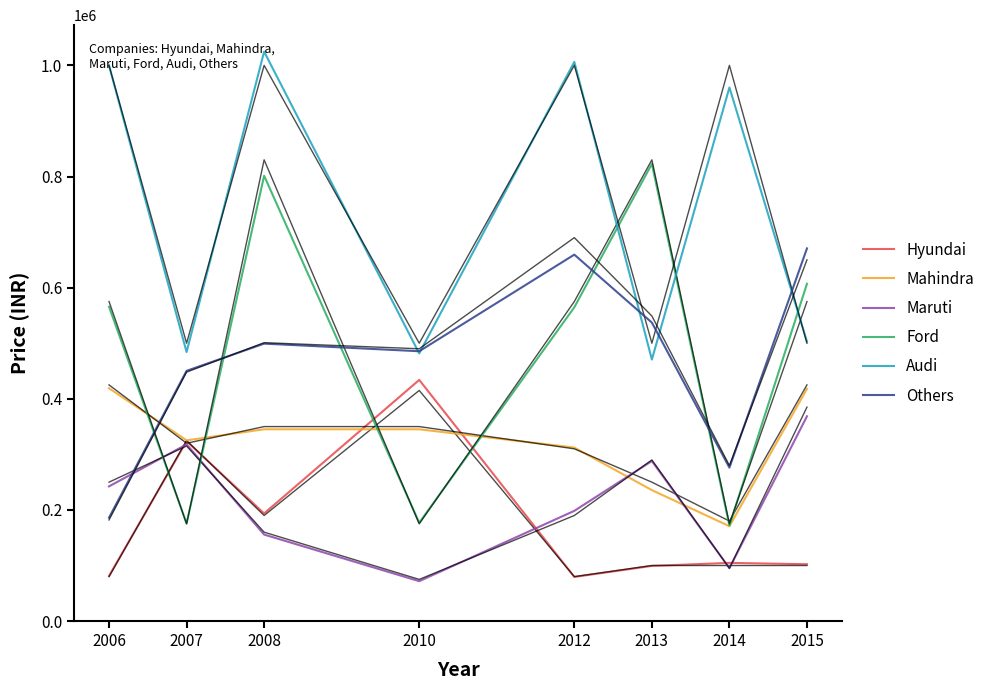

True or false: Audi and Mahindra cross at least once.

False